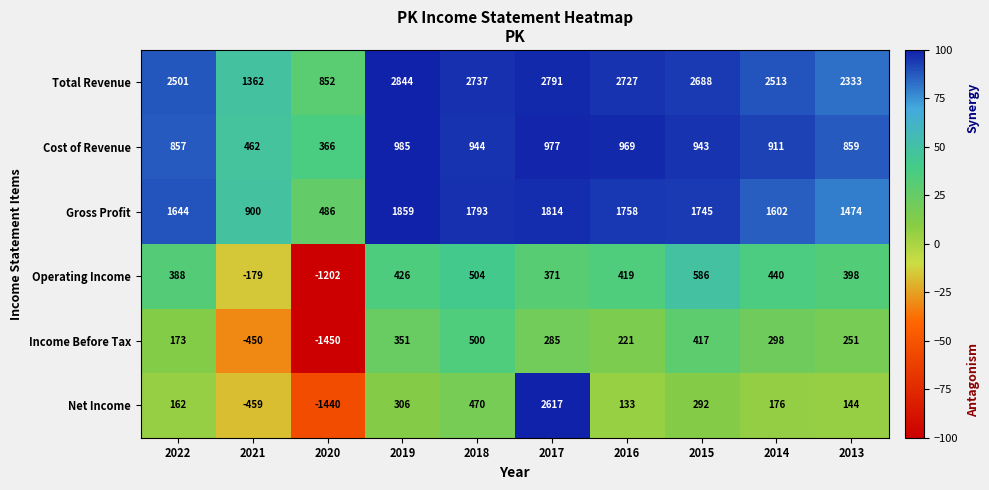

Count the number of categories in the chart.

10